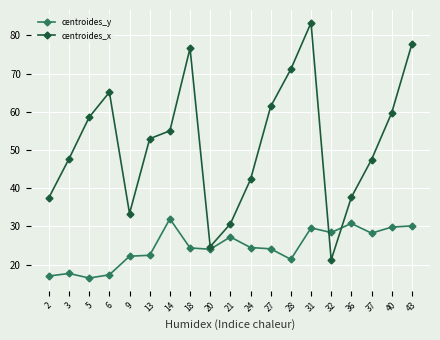

The value of centroides_y at 27 is 24.1. True or false?

True